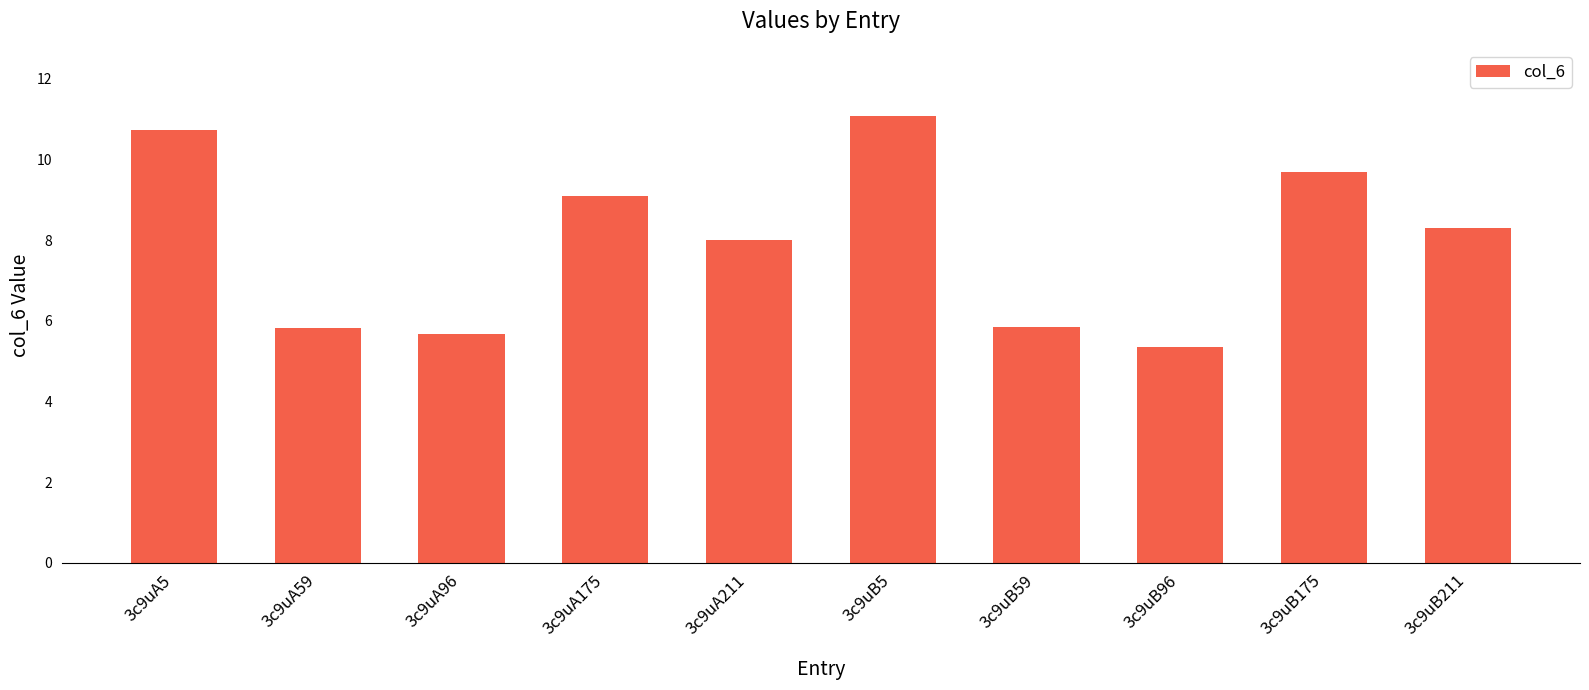

What is the smallest value displayed?

5.3